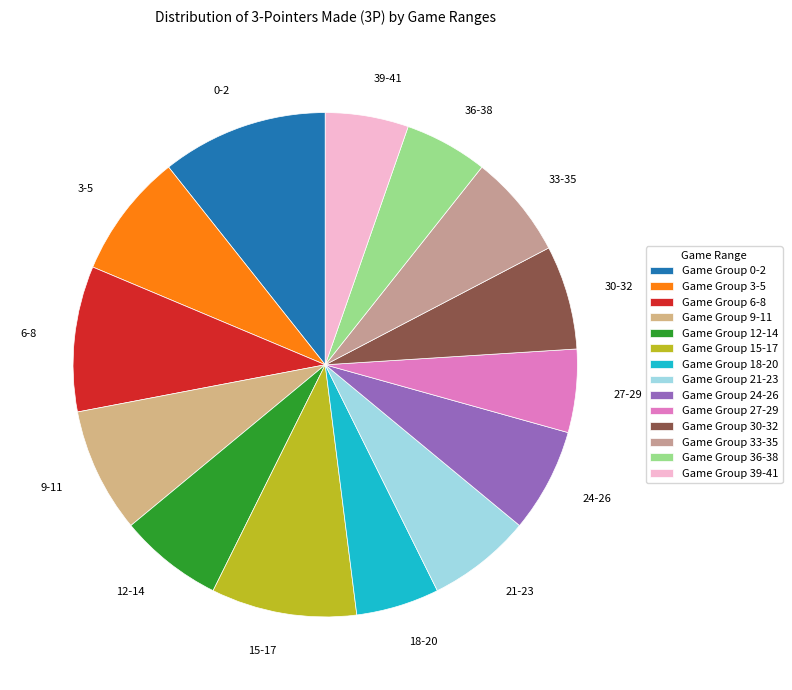

Is the sum of 6-8 and 15-17 greater than half?

No